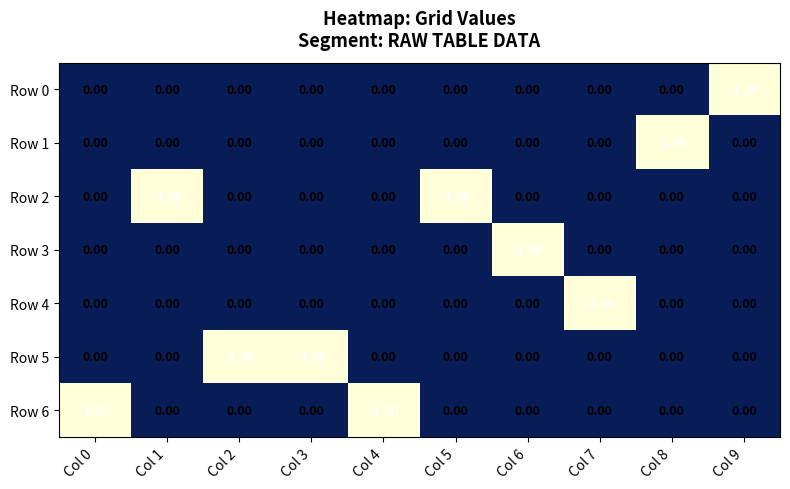

What is the difference between the highest and lowest values at Col 6?

1